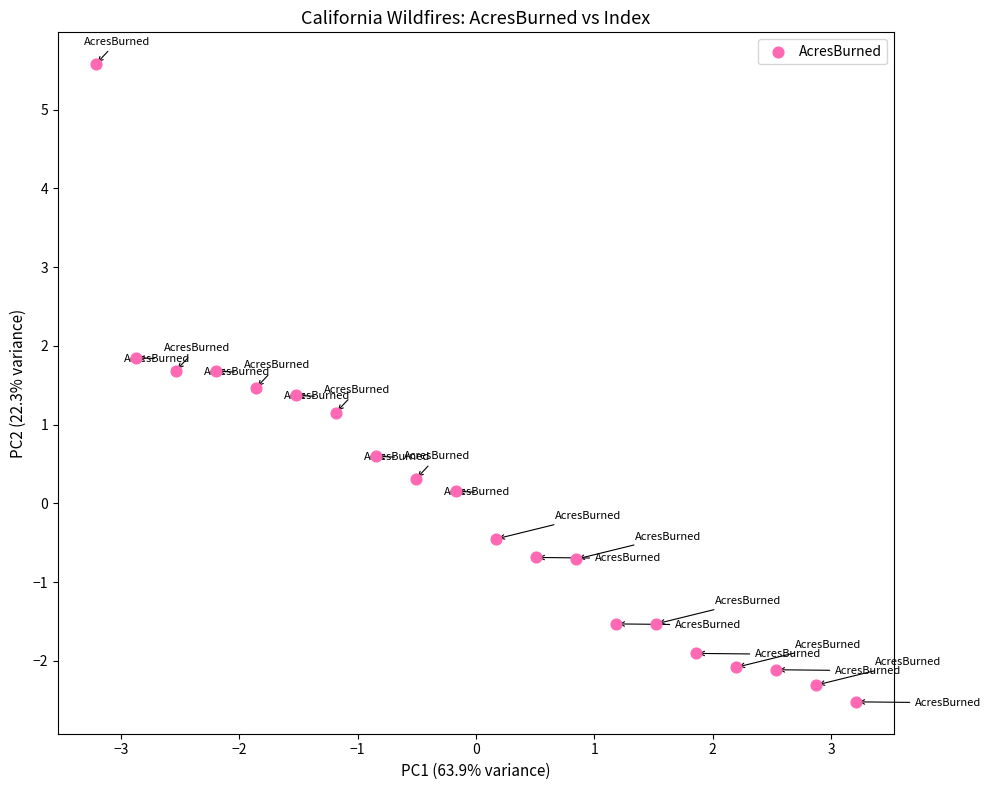

What is the range of X values (max minus min)?

6.4